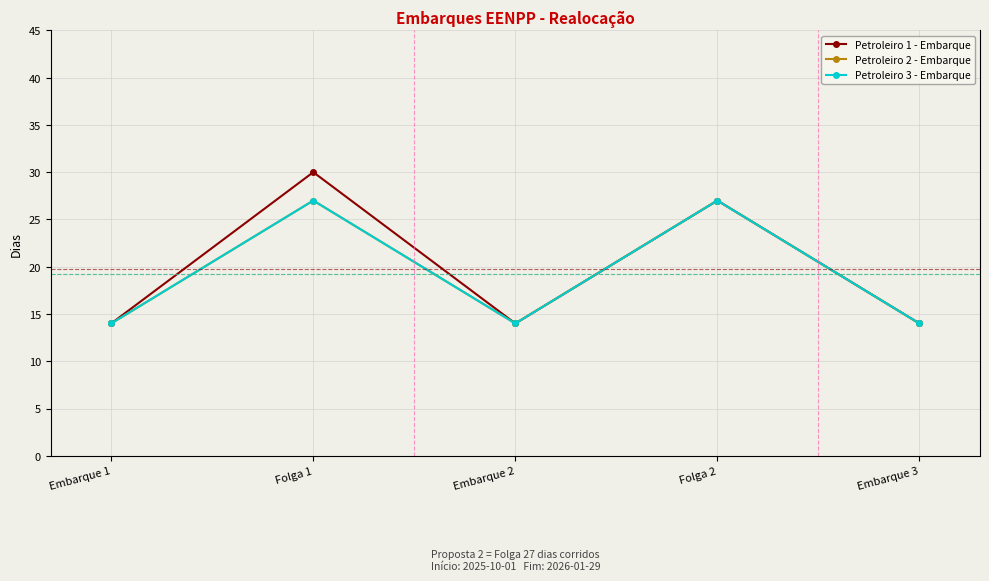

Which series changed the most between Folga 1 and Folga 2?

Petroleiro 1 - Embarque